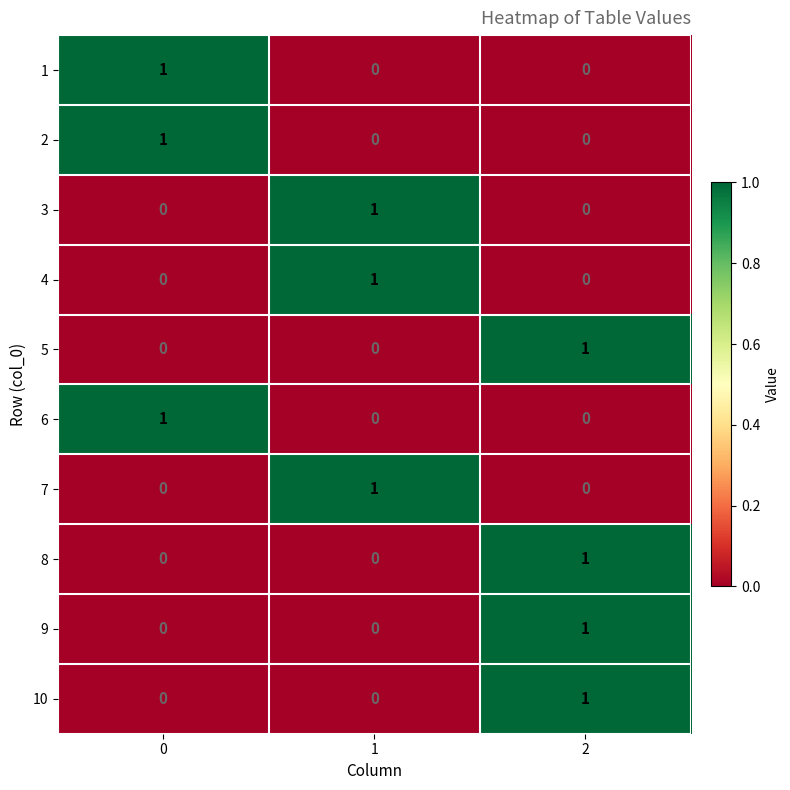

How many data points does each series have?

3